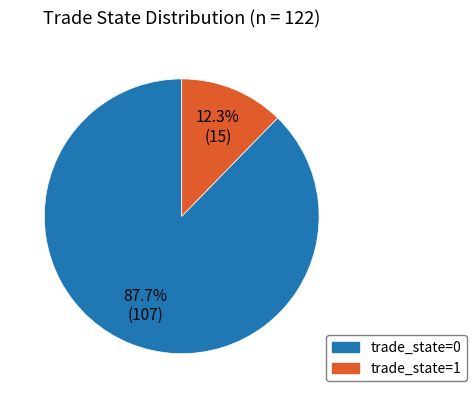

True or false: trade_state=0 accounts for 88% of the total.

True